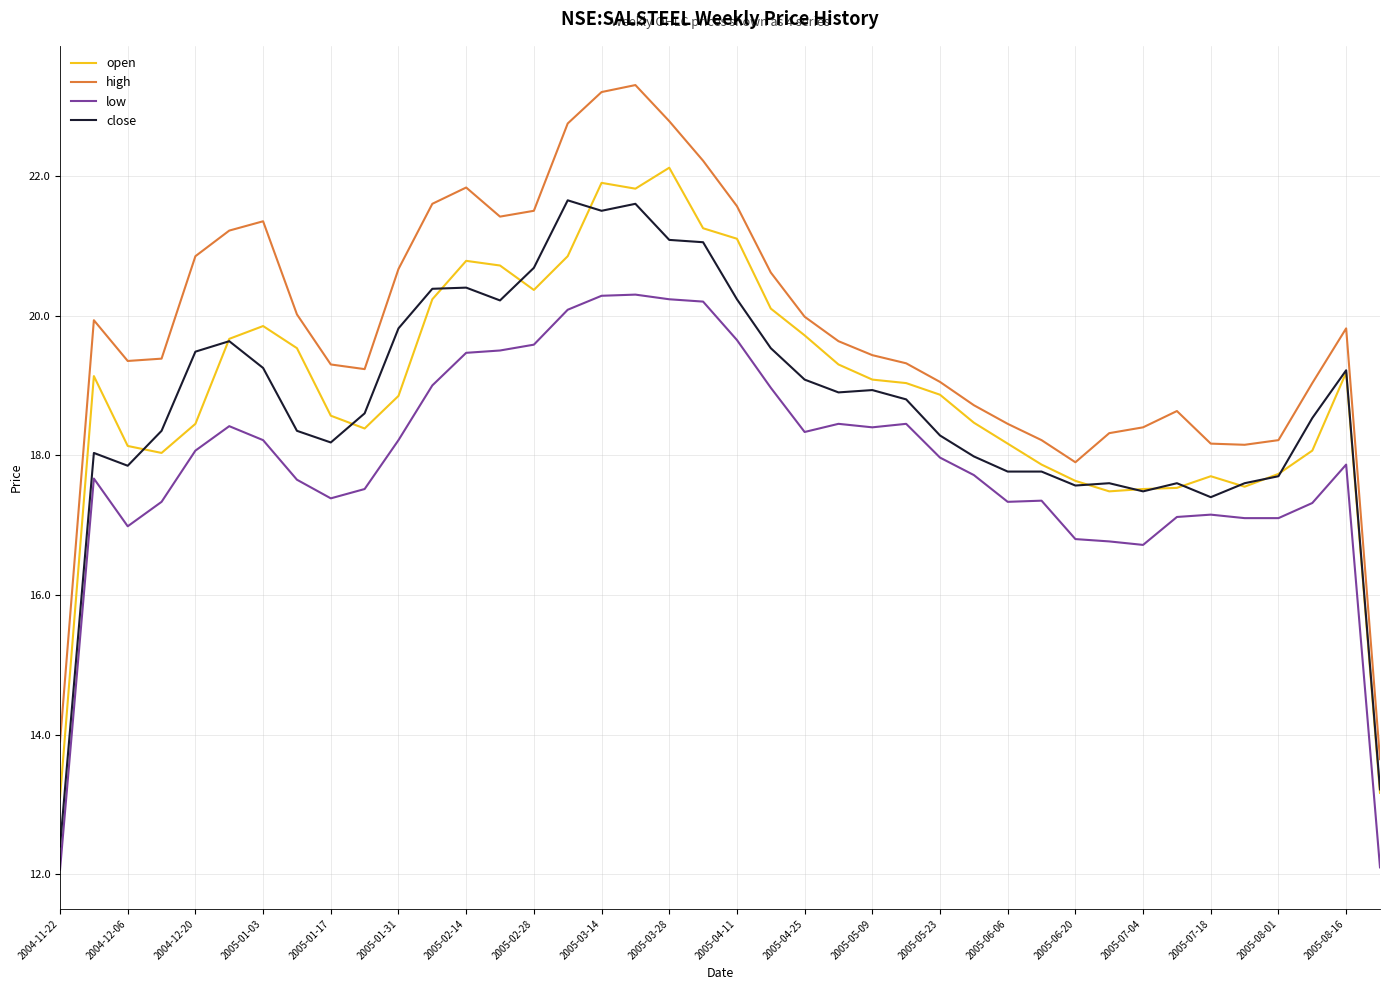

What is the smallest value displayed?

12.1